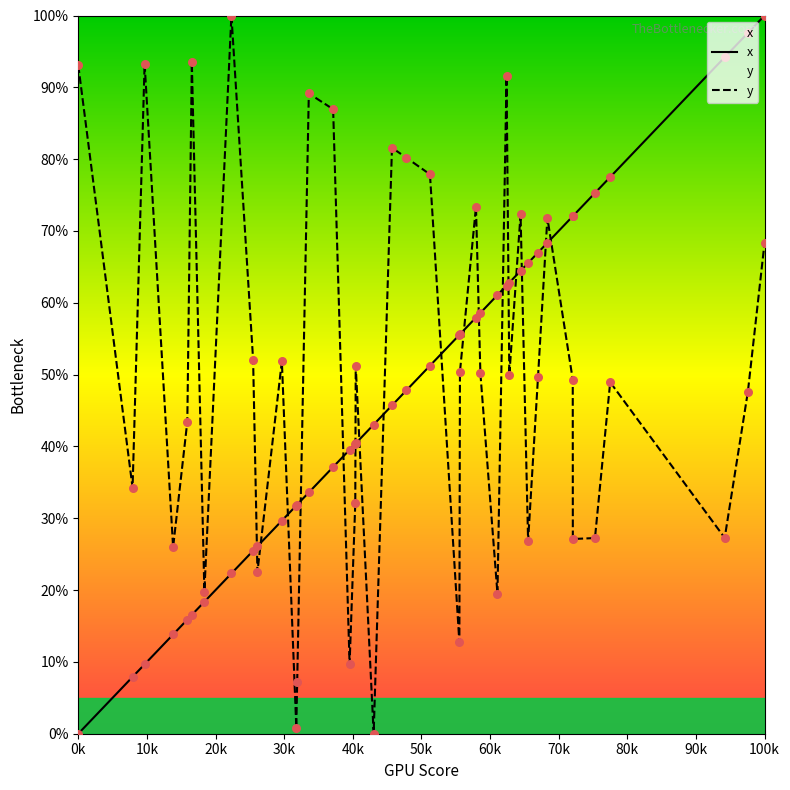

What are all the series names shown in the legend?

x, y